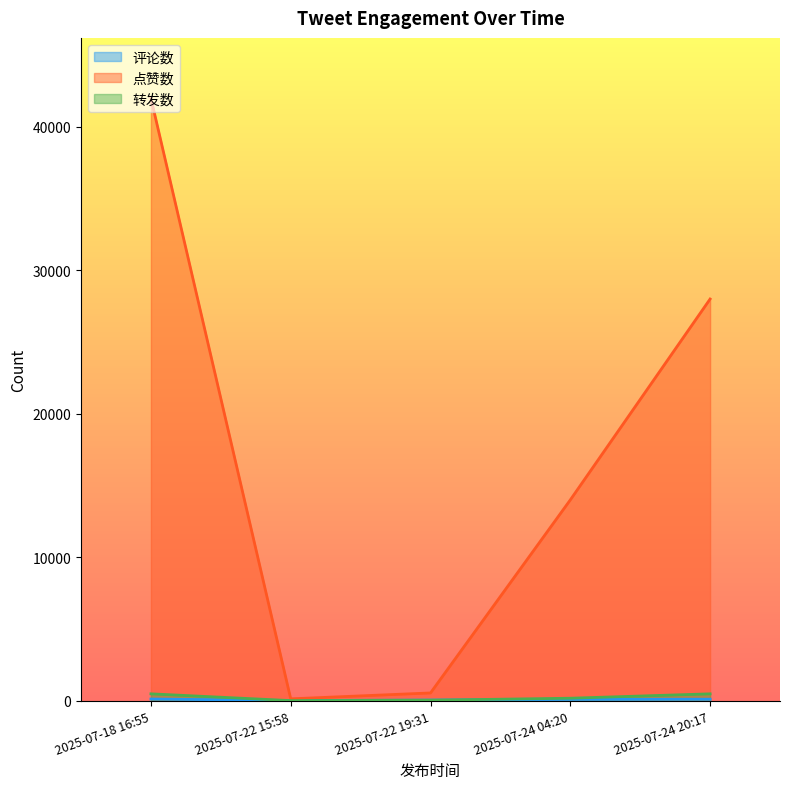

What is the greatest value displayed?

42000